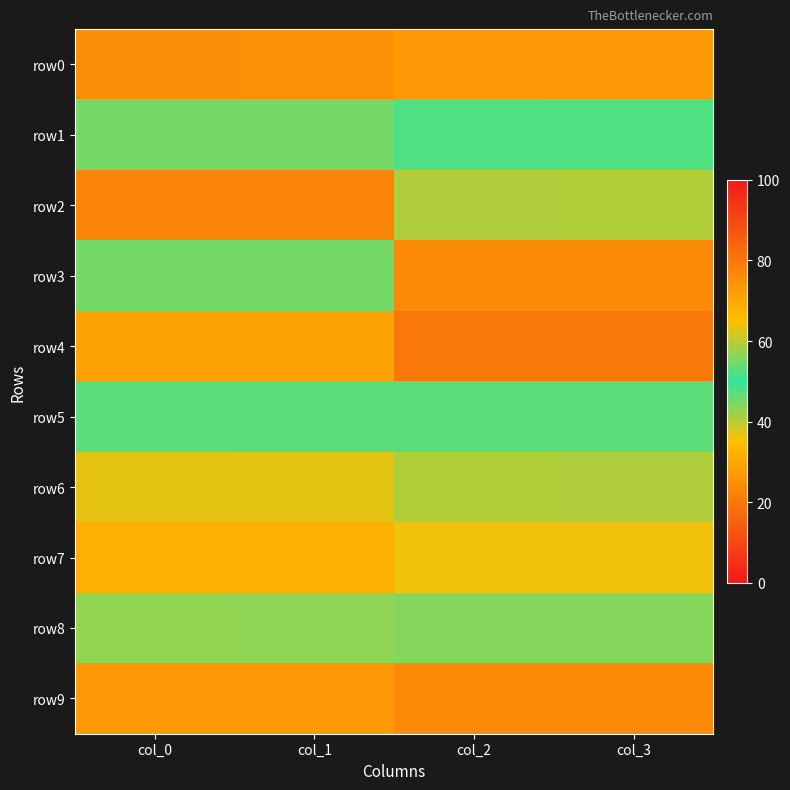

Which series has the largest total across all categories?

row0